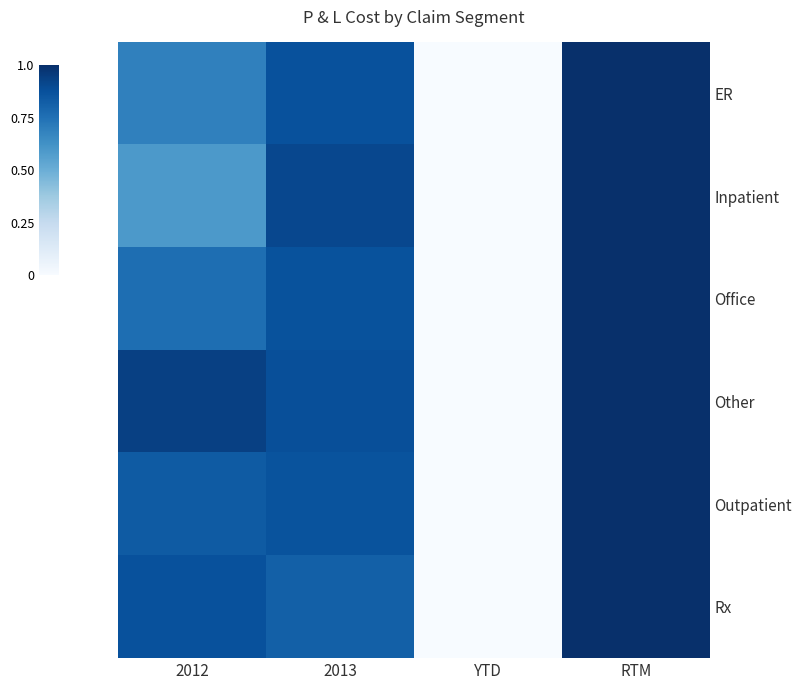

At how many categories does at least one series exceed 0?

3